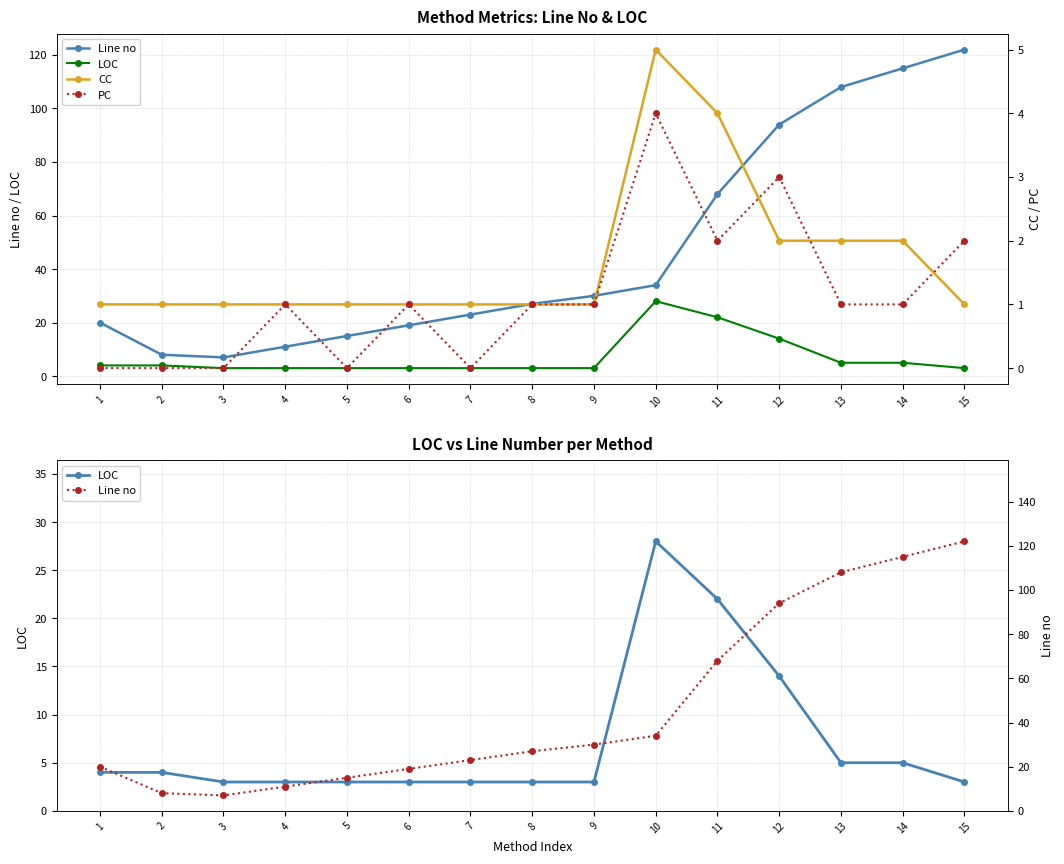

What is the difference between the Line no values at 10 and 11?

34